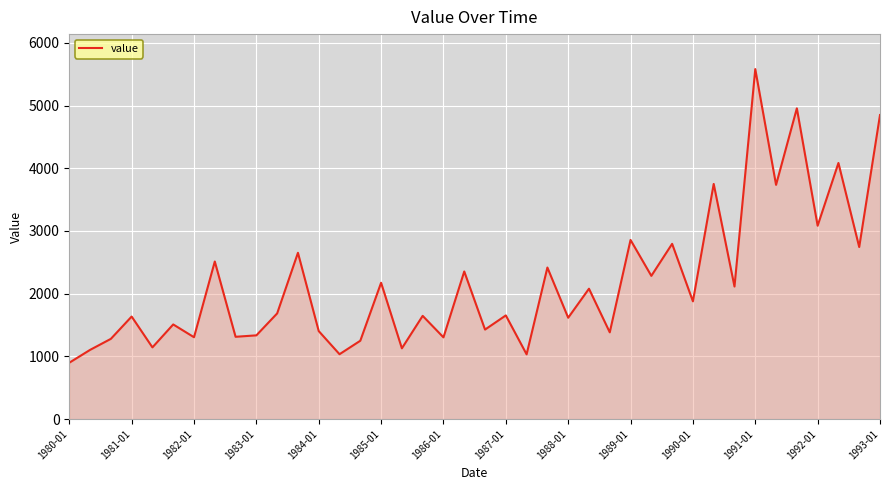

What is the difference between the maximum and minimum values?

4685